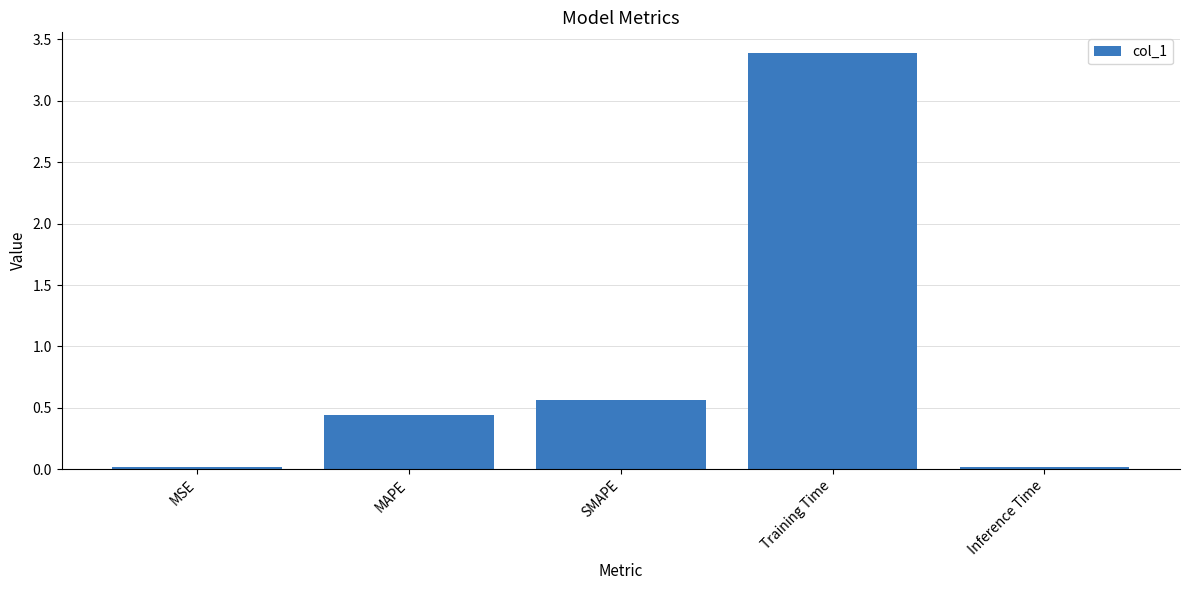

Between MAPE and Training Time, which is larger?

Training Time